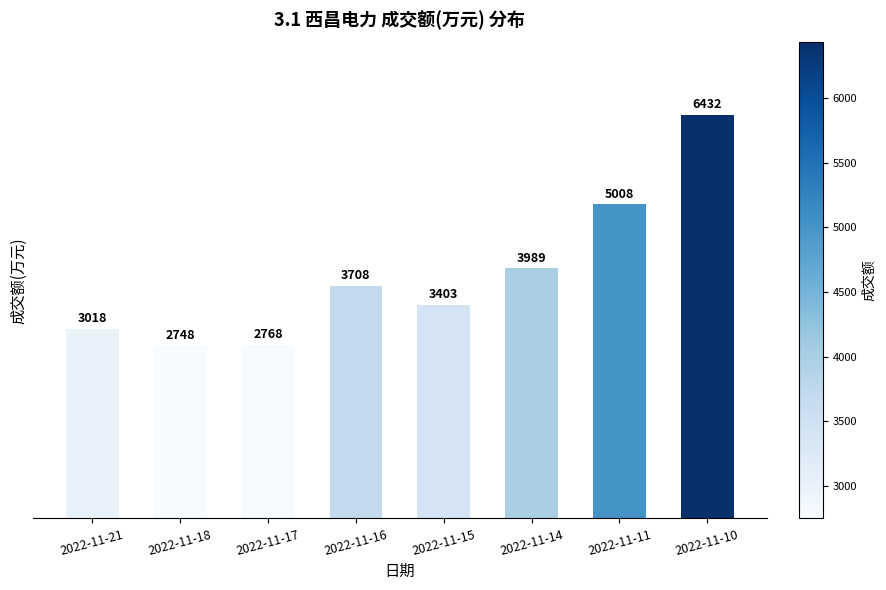

Are the bars grouped side by side (vs. stacked)?

No